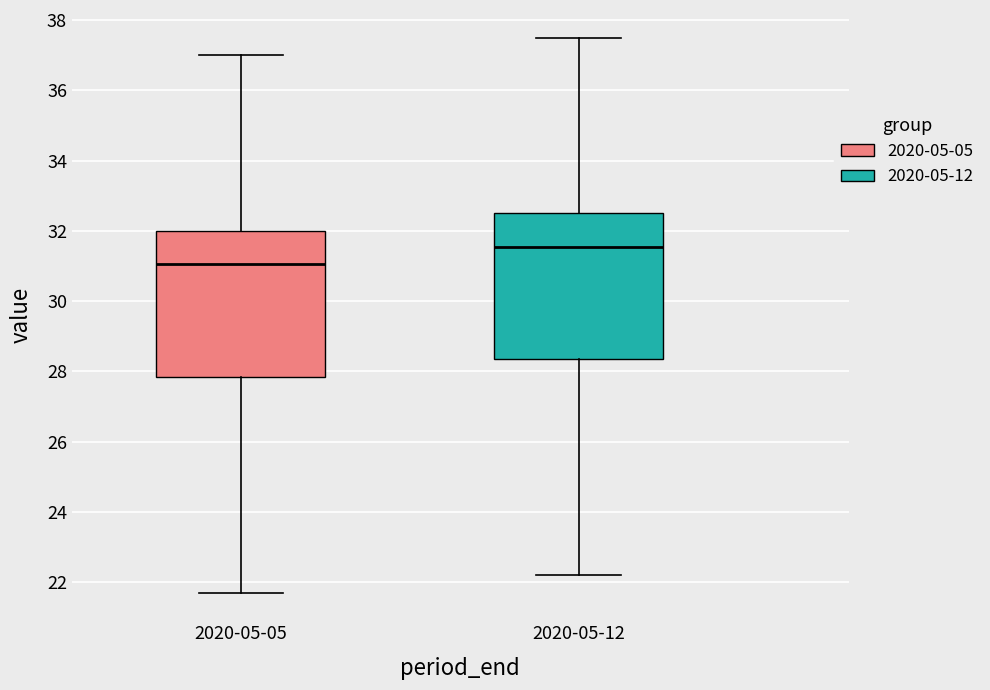

Reading left to right, read every box against the y-axis: the position of its median line, the range the box covers, and the ends of its whiskers. The values are not printed on the chart, so give them approximately, as read against the axis.

2020-05-05: median 31.0, box 27.8 to 32.0, whiskers 21.8 to 37.0
2020-05-12: median 31.6, box 28.4 to 32.6, whiskers 22.2 to 37.6